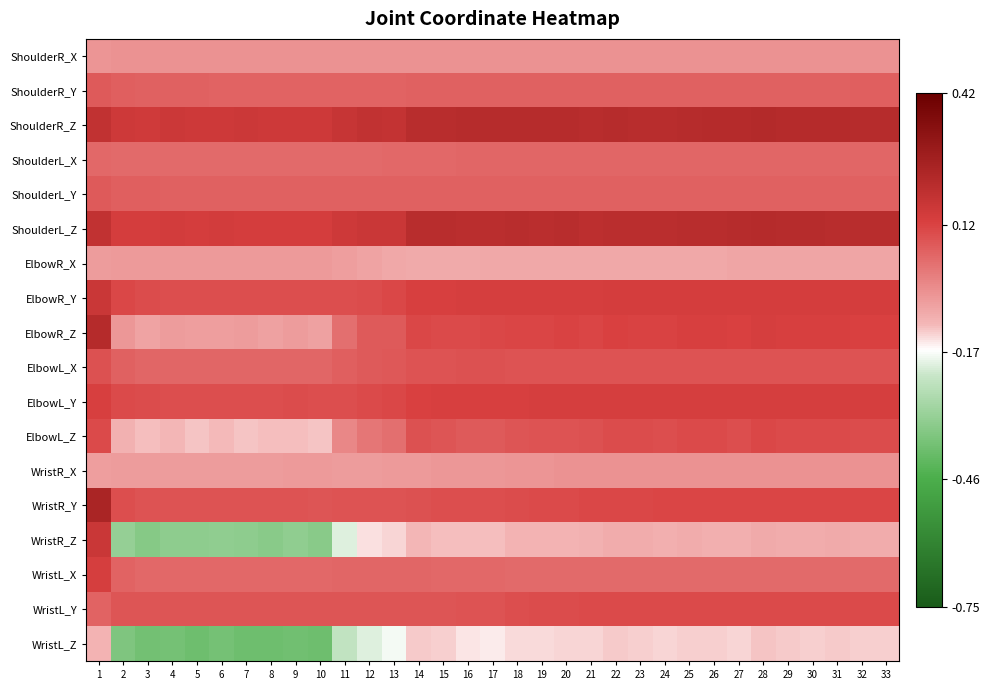

Reading left to right, what are all the values shown in this chart?

ShoulderR_X: 1=-0.0	2=-0.0	3=-0.0	4=-0.0	5=-0.0	6=-0.0	7=-0.0	8=-0.0	9=-0.0	10=-0.0	11=-0.0	12=-0.0	13=-0.0	14=-0.0	15=-0.0	16=-0.0	17=-0.0	18=-0.0	19=-0.0	20=-0.0	21=-0.0	22=-0.0	23=-0.0	24=-0.0	25=-0.0	26=-0.0	27=-0.0	28=-0.0	29=-0.0	30=-0.0	31=-0.0	32=-0.0	33=-0.0
ShoulderR_Y: 1=0.1	2=0.1	3=0.1	4=0.1	5=0.1	6=0.1	7=0.1	8=0.1	9=0.1	10=0.1	11=0.1	12=0.1	13=0.1	14=0.1	15=0.1	16=0.1	17=0.1	18=0.1	19=0.1	20=0.1	21=0.1	22=0.1	23=0.1	24=0.1	25=0.1	26=0.1	27=0.1	28=0.1	29=0.1	30=0.1	31=0.1	32=0.1	33=0.1
ShoulderR_Z: 1=0.2	2=0.2	3=0.2	4=0.2	5=0.2	6=0.2	7=0.2	8=0.2	9=0.2	10=0.2	11=0.2	12=0.2	13=0.2	14=0.2	15=0.2	16=0.2	17=0.2	18=0.2	19=0.2	20=0.2	21=0.2	22=0.2	23=0.2	24=0.2	25=0.2	26=0.2	27=0.2	28=0.2	29=0.2	30=0.2	31=0.2	32=0.2	33=0.2
ShoulderL_X: 1=0.0	2=0.0	3=0.0	4=0.0	5=0.0	6=0.0	7=0.0	8=0.0	9=0.0	10=0.0	11=0.0	12=0.0	13=0.0	14=0.0	15=0.0	16=0.1	17=0.1	18=0.1	19=0.1	20=0.1	21=0.1	22=0.1	23=0.1	24=0.1	25=0.1	26=0.1	27=0.1	28=0.1	29=0.1	30=0.1	31=0.1	32=0.1	33=0.1
ShoulderL_Y: 1=0.1	2=0.1	3=0.1	4=0.1	5=0.1	6=0.1	7=0.1	8=0.1	9=0.1	10=0.1	11=0.1	12=0.1	13=0.1	14=0.1	15=0.1	16=0.1	17=0.1	18=0.1	19=0.1	20=0.1	21=0.1	22=0.1	23=0.1	24=0.1	25=0.1	26=0.1	27=0.1	28=0.1	29=0.1	30=0.1	31=0.1	32=0.1	33=0.1
ShoulderL_Z: 1=0.2	2=0.1	3=0.1	4=0.1	5=0.1	6=0.1	7=0.1	8=0.1	9=0.1	10=0.1	11=0.2	12=0.2	13=0.2	14=0.2	15=0.2	16=0.2	17=0.2	18=0.2	19=0.2	20=0.2	21=0.2	22=0.2	23=0.2	24=0.2	25=0.2	26=0.2	27=0.2	28=0.2	29=0.2	30=0.2	31=0.2	32=0.2	33=0.2
ElbowR_X: 1=-0.1	2=-0.0	3=-0.0	4=-0.0	5=-0.0	6=-0.0	7=-0.0	8=-0.0	9=-0.0	10=-0.0	11=-0.1	12=-0.1	13=-0.1	14=-0.1	15=-0.1	16=-0.1	17=-0.1	18=-0.1	19=-0.1	20=-0.1	21=-0.1	22=-0.1	23=-0.1	24=-0.1	25=-0.1	26=-0.1	27=-0.1	28=-0.1	29=-0.1	30=-0.1	31=-0.1	32=-0.1	33=-0.1
ElbowR_Y: 1=0.2	2=0.1	3=0.1	4=0.1	5=0.1	6=0.1	7=0.1	8=0.1	9=0.1	10=0.1	11=0.1	12=0.1	13=0.1	14=0.1	15=0.1	16=0.1	17=0.1	18=0.1	19=0.1	20=0.1	21=0.1	22=0.1	23=0.1	24=0.1	25=0.1	26=0.1	27=0.1	28=0.1	29=0.1	30=0.1	31=0.1	32=0.1	33=0.1
ElbowR_Z: 1=0.2	2=-0.0	3=-0.1	4=-0.1	5=-0.1	6=-0.1	7=-0.1	8=-0.1	9=-0.1	10=-0.1	11=0.0	12=0.1	13=0.1	14=0.1	15=0.1	16=0.1	17=0.1	18=0.1	19=0.1	20=0.1	21=0.1	22=0.1	23=0.1	24=0.1	25=0.1	26=0.1	27=0.1	28=0.1	29=0.1	30=0.1	31=0.1	32=0.1	33=0.1
ElbowL_X: 1=0.1	2=0.1	3=0.1	4=0.1	5=0.1	6=0.1	7=0.1	8=0.1	9=0.1	10=0.1	11=0.1	12=0.1	13=0.1	14=0.1	15=0.1	16=0.1	17=0.1	18=0.1	19=0.1	20=0.1	21=0.1	22=0.1	23=0.1	24=0.1	25=0.1	26=0.1	27=0.1	28=0.1	29=0.1	30=0.1	31=0.1	32=0.1	33=0.1
ElbowL_Y: 1=0.1	2=0.1	3=0.1	4=0.1	5=0.1	6=0.1	7=0.1	8=0.1	9=0.1	10=0.1	11=0.1	12=0.1	13=0.1	14=0.1	15=0.1	16=0.1	17=0.1	18=0.1	19=0.1	20=0.1	21=0.1	22=0.1	23=0.1	24=0.1	25=0.1	26=0.1	27=0.1	28=0.1	29=0.1	30=0.1	31=0.1	32=0.1	33=0.1
ElbowL_Z: 1=0.1	2=-0.1	3=-0.1	4=-0.1	5=-0.1	6=-0.1	7=-0.1	8=-0.1	9=-0.1	10=-0.1	11=-0.0	12=0.0	13=0.0	14=0.1	15=0.1	16=0.1	17=0.1	18=0.1	19=0.1	20=0.1	21=0.1	22=0.1	23=0.1	24=0.1	25=0.1	26=0.1	27=0.1	28=0.1	29=0.1	30=0.1	31=0.1	32=0.1	33=0.1
WristR_X: 1=-0.1	2=-0.1	3=-0.1	4=-0.1	5=-0.1	6=-0.1	7=-0.1	8=-0.1	9=-0.1	10=-0.1	11=-0.1	12=-0.1	13=-0.0	14=-0.0	15=-0.0	16=-0.0	17=-0.0	18=-0.0	19=-0.0	20=-0.0	21=-0.0	22=-0.0	23=-0.0	24=-0.0	25=-0.0	26=-0.0	27=-0.0	28=-0.0	29=-0.0	30=-0.0	31=-0.0	32=-0.0	33=-0.0
WristR_Y: 1=0.2	2=0.1	3=0.1	4=0.1	5=0.1	6=0.1	7=0.1	8=0.1	9=0.1	10=0.1	11=0.1	12=0.1	13=0.1	14=0.1	15=0.1	16=0.1	17=0.1	18=0.1	19=0.1	20=0.1	21=0.1	22=0.1	23=0.1	24=0.1	25=0.1	26=0.1	27=0.1	28=0.1	29=0.1	30=0.1	31=0.1	32=0.1	33=0.1
WristR_Z: 1=0.2	2=-0.3	3=-0.3	4=-0.3	5=-0.3	6=-0.3	7=-0.3	8=-0.3	9=-0.3	10=-0.3	11=-0.2	12=-0.1	13=-0.1	14=-0.1	15=-0.1	16=-0.1	17=-0.1	18=-0.1	19=-0.1	20=-0.1	21=-0.1	22=-0.1	23=-0.1	24=-0.1	25=-0.1	26=-0.1	27=-0.1	28=-0.1	29=-0.1	30=-0.1	31=-0.1	32=-0.1	33=-0.1
WristL_X: 1=0.1	2=0.1	3=0.0	4=0.0	5=0.0	6=0.0	7=0.0	8=0.0	9=0.0	10=0.0	11=0.1	12=0.1	13=0.1	14=0.1	15=0.0	16=0.0	17=0.0	18=0.0	19=0.0	20=0.0	21=0.0	22=0.0	23=0.0	24=0.0	25=0.0	26=0.0	27=0.0	28=0.0	29=0.0	30=0.0	31=0.0	32=0.0	33=0.0
WristL_Y: 1=0.1	2=0.1	3=0.1	4=0.1	5=0.1	6=0.1	7=0.1	8=0.1	9=0.1	10=0.1	11=0.1	12=0.1	13=0.1	14=0.1	15=0.1	16=0.1	17=0.1	18=0.1	19=0.1	20=0.1	21=0.1	22=0.1	23=0.1	24=0.1	25=0.1	26=0.1	27=0.1	28=0.1	29=0.1	30=0.1	31=0.1	32=0.1	33=0.1
WristL_Z: 1=-0.1	2=-0.4	3=-0.4	4=-0.4	5=-0.4	6=-0.4	7=-0.4	8=-0.4	9=-0.4	10=-0.4	11=-0.2	12=-0.2	13=-0.2	14=-0.1	15=-0.1	16=-0.1	17=-0.1	18=-0.1	19=-0.1	20=-0.1	21=-0.1	22=-0.1	23=-0.1	24=-0.1	25=-0.1	26=-0.1	27=-0.1	28=-0.1	29=-0.1	30=-0.1	31=-0.1	32=-0.1	33=-0.1